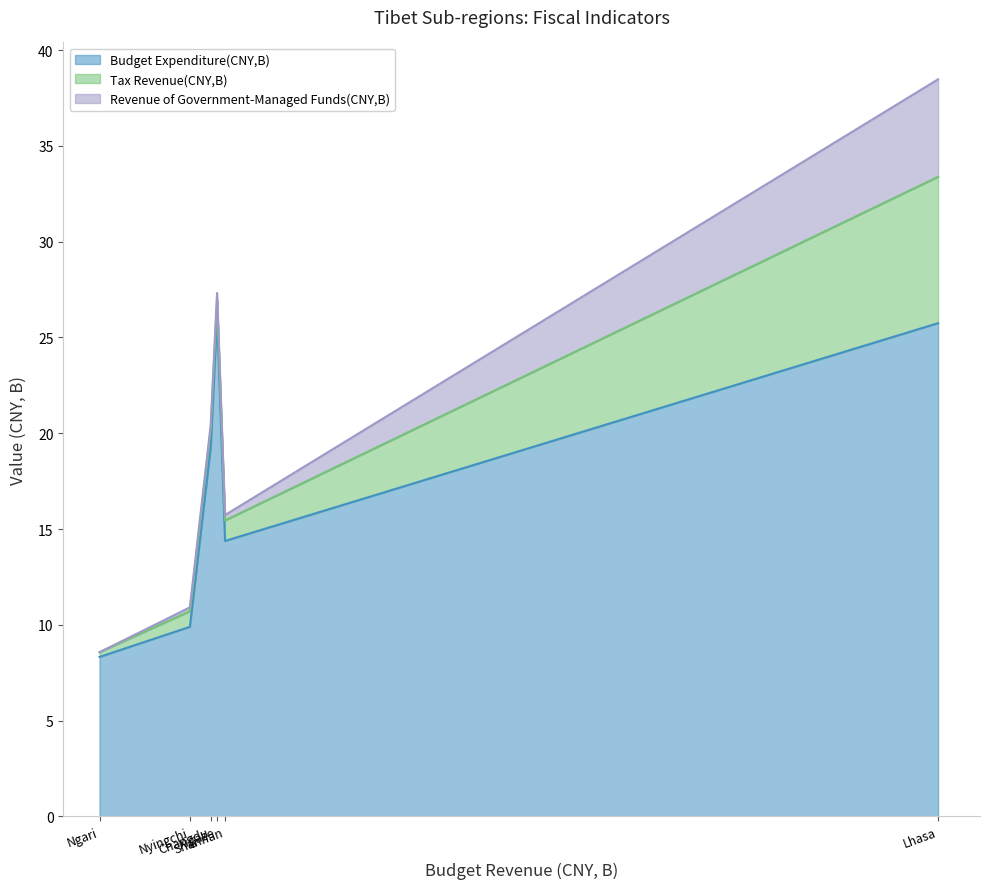

At Xigaze, list the series in order from smallest to largest.

Revenue of Government-Managed Funds(CNY,B), Tax Revenue(CNY,B), Budget Expenditure(CNY,B)